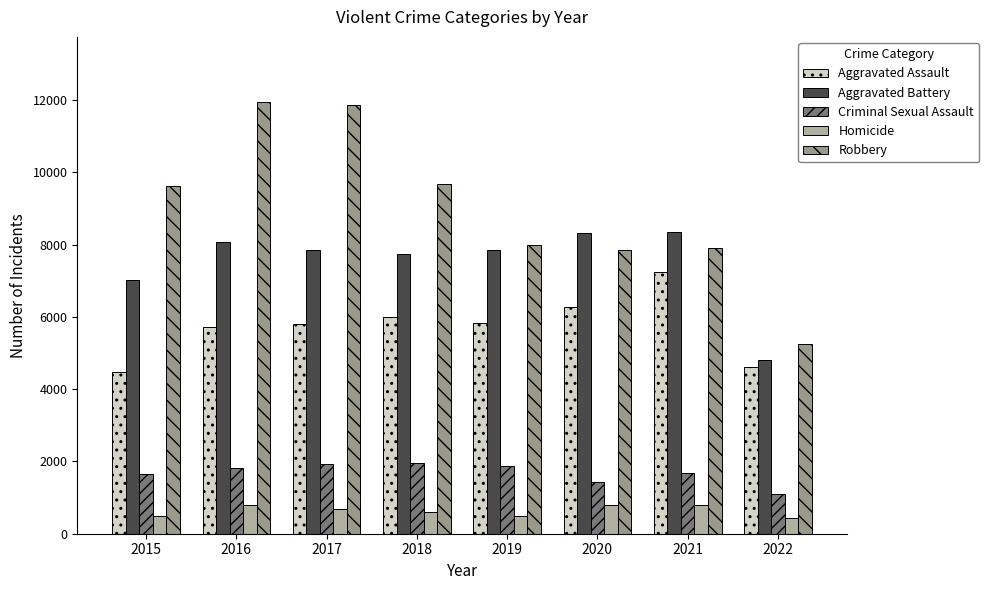

Is it true that Aggravated Assault equals 8014 at 2019?

False